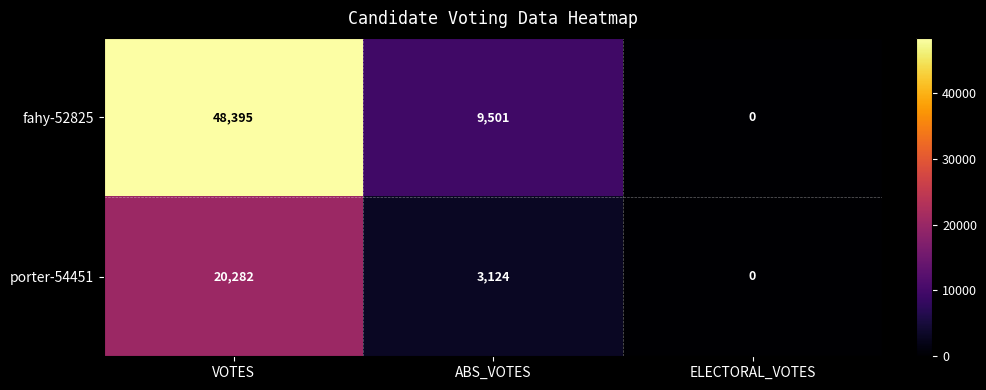

What is the spread (max minus min) of values at VOTES?

28113